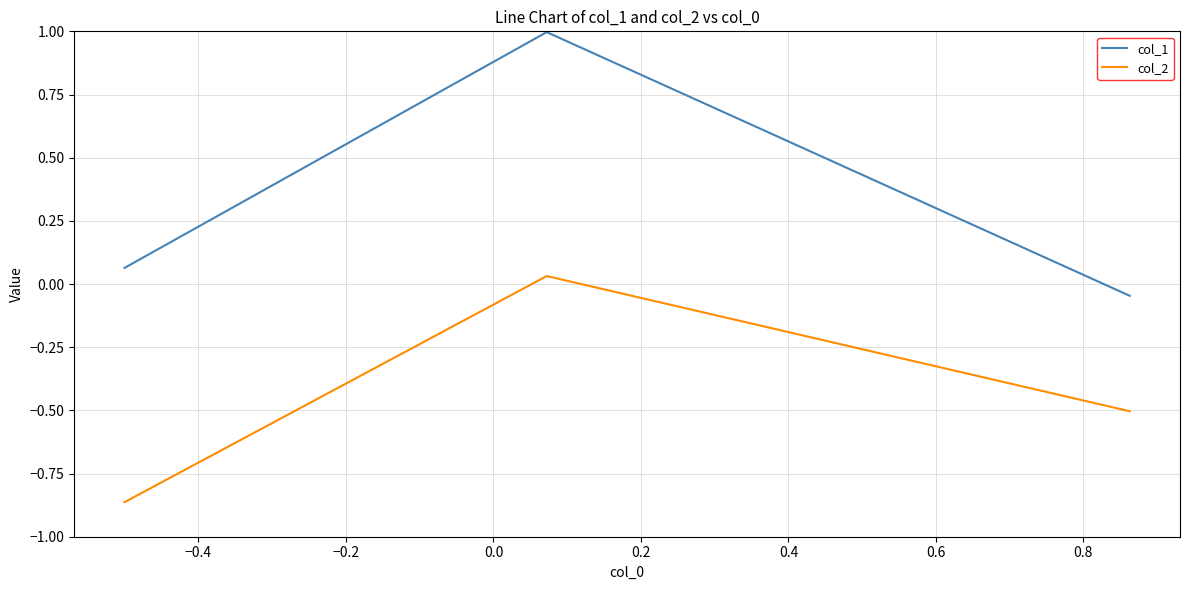

How many negative values does the col_2 series have?

2